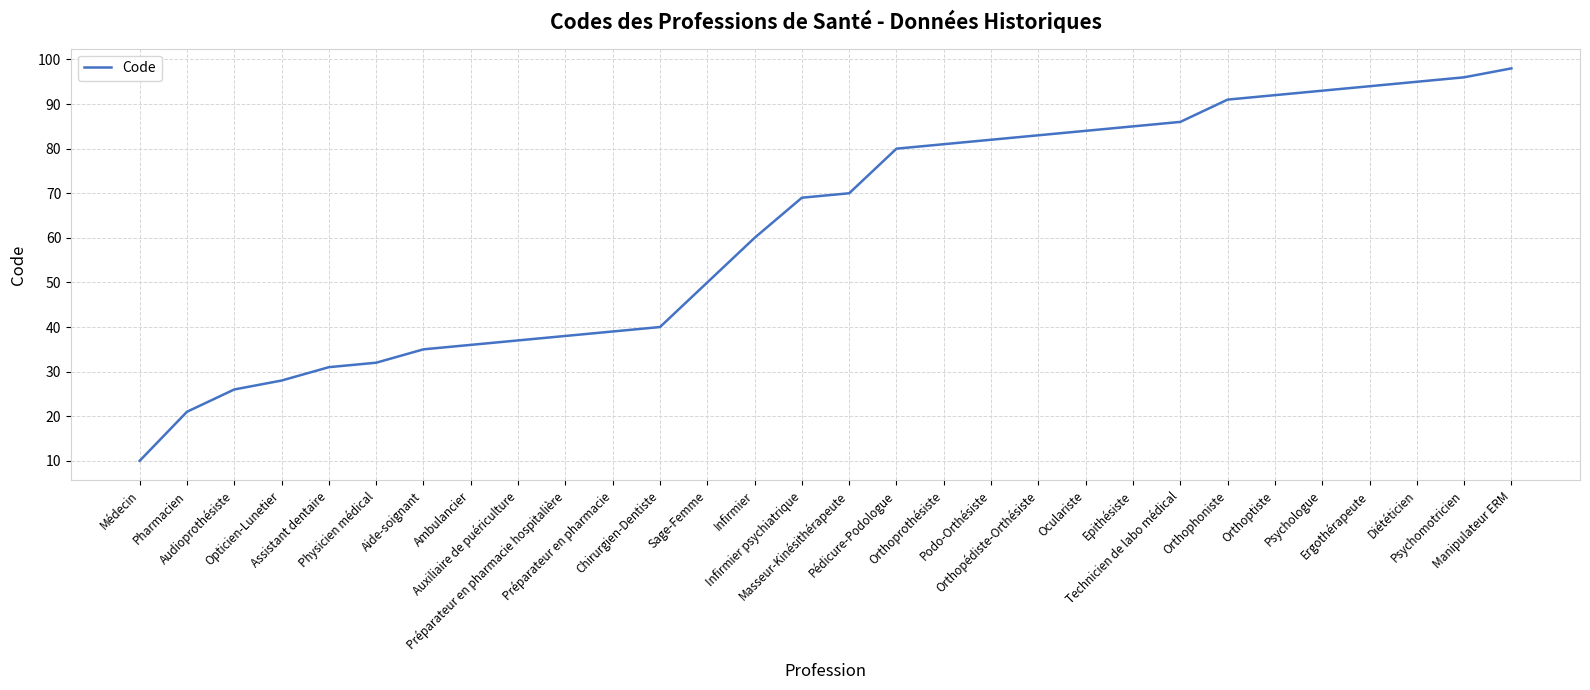

What is the smallest value displayed?

10